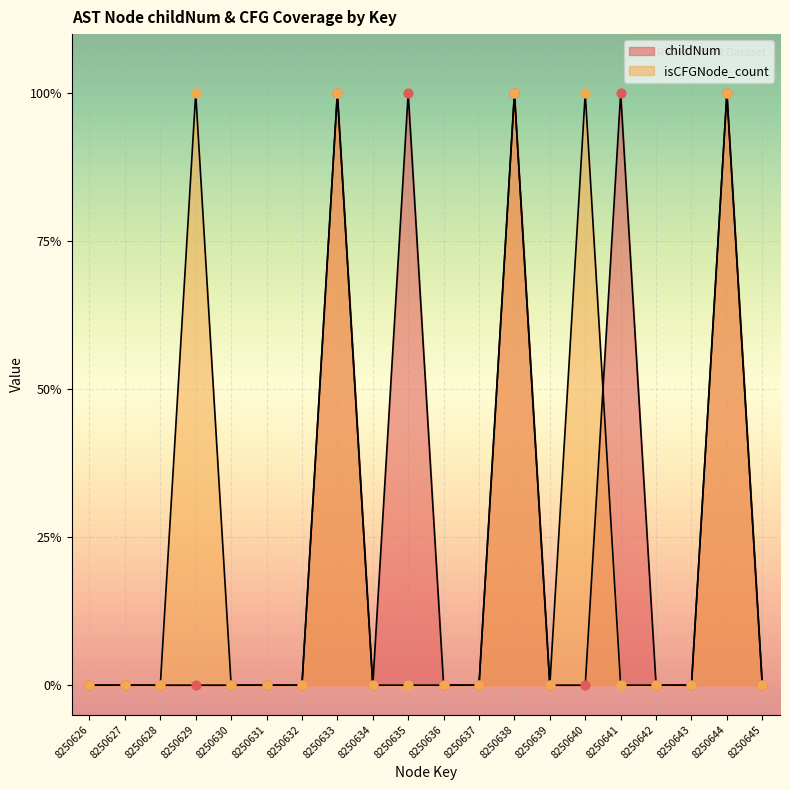

Which series reaches the maximum Y coordinate?

childNum pts